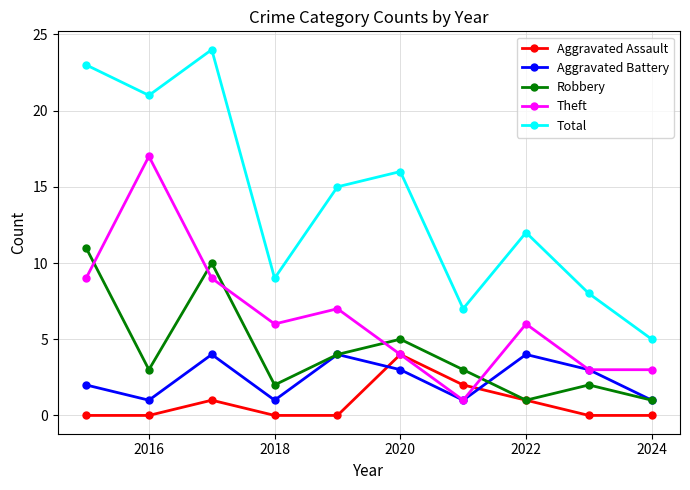

Is this an area chart (filled region under the line)?

No